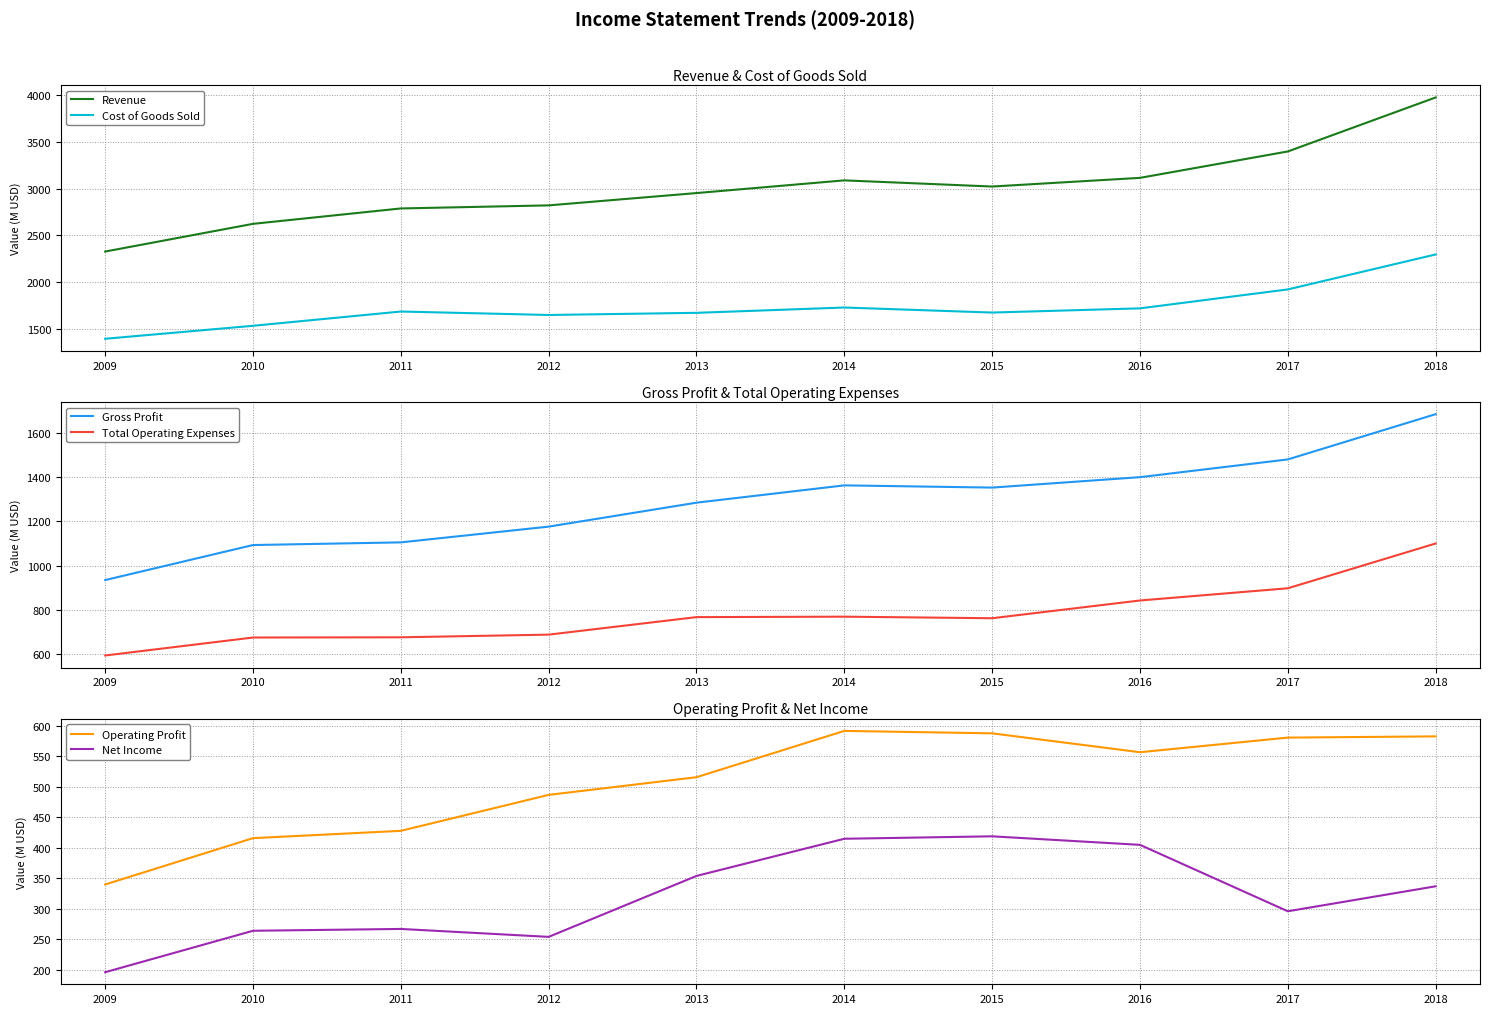

What is the maximum value for Revenue?

3978